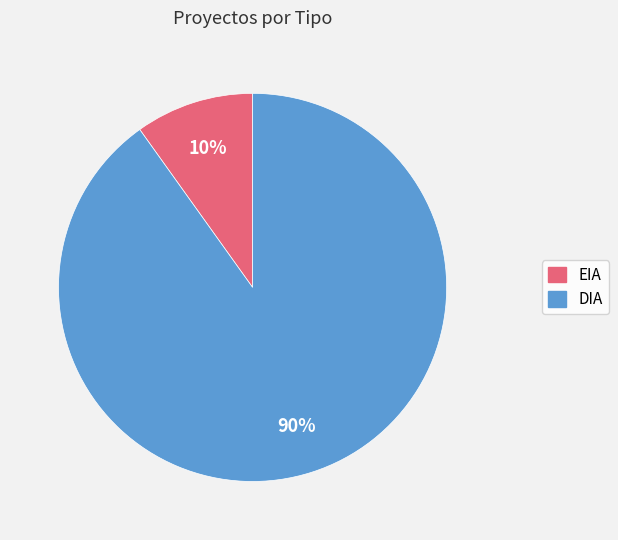

The DIA slice represents 77% of the pie. True or false?

False